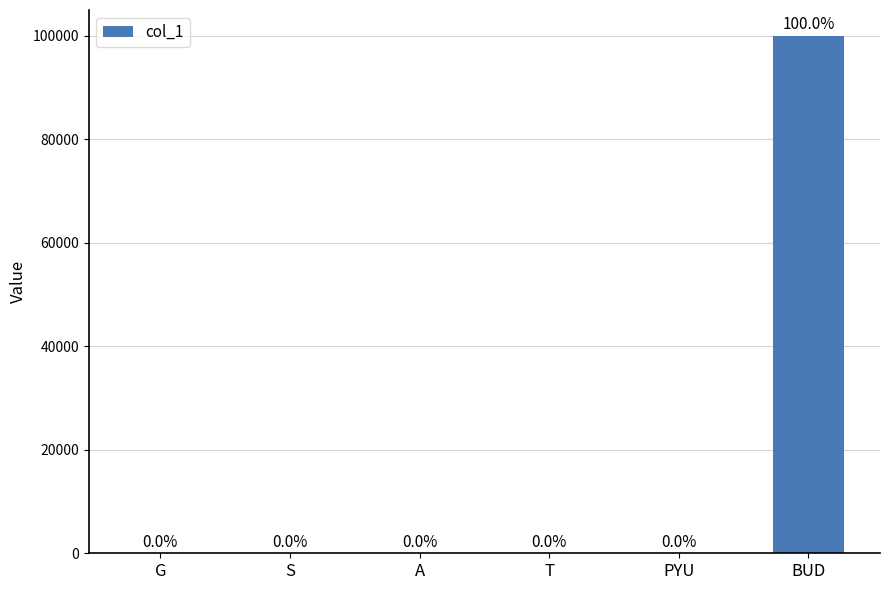

Rank the categories by value from lowest to highest.

G, PYU, A, S, T, BUD